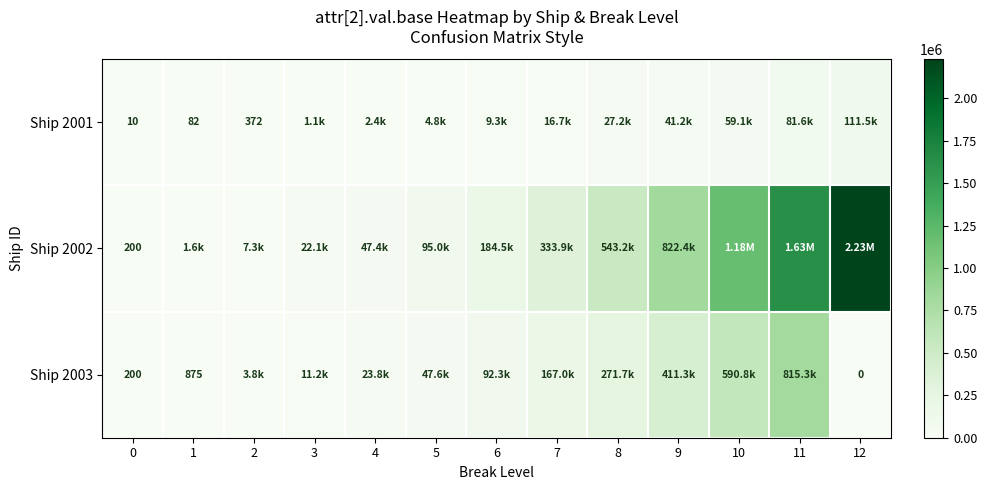

What is the difference between the Ship 2001 values at 0 and 2?

362